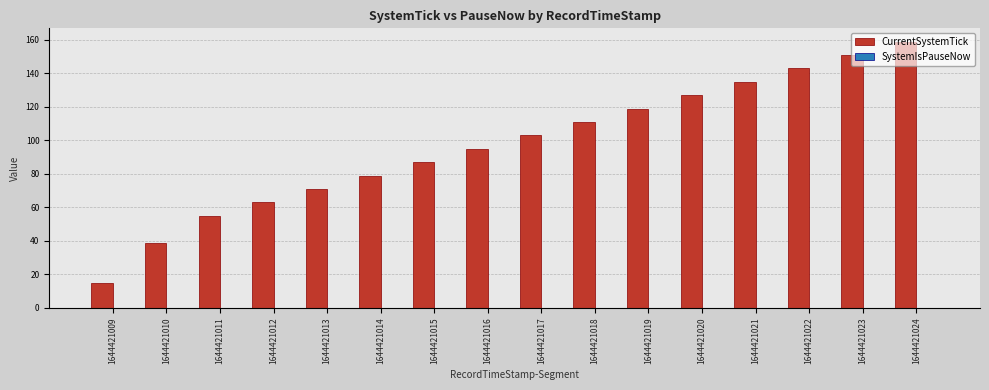

What is the value of the 9th bar from the left?

103